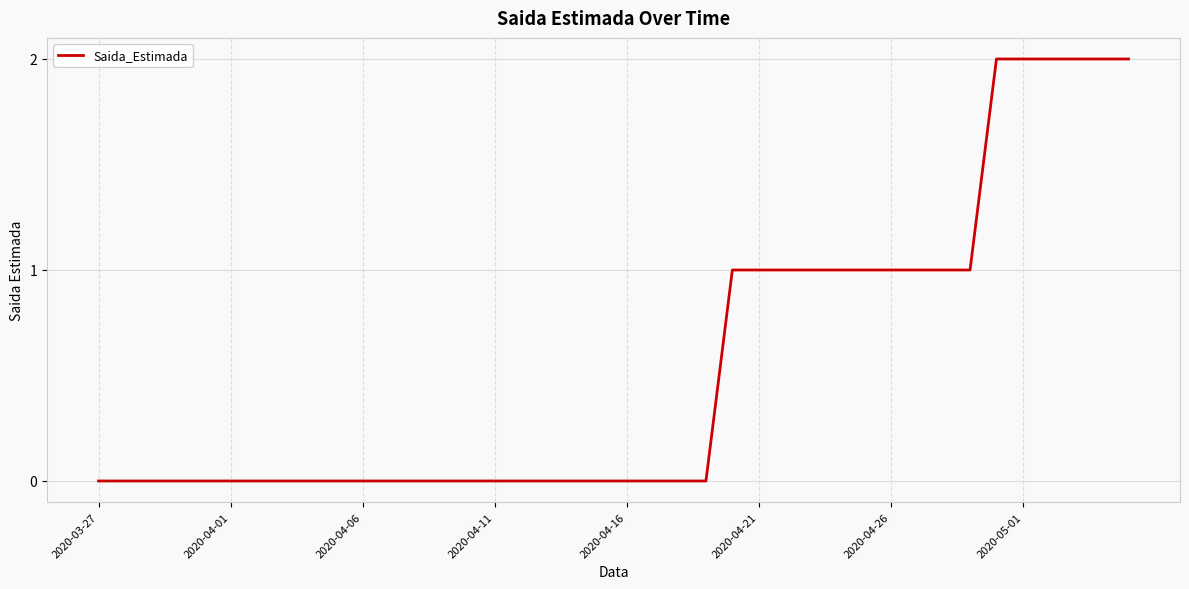

What is the sum of all values?

22